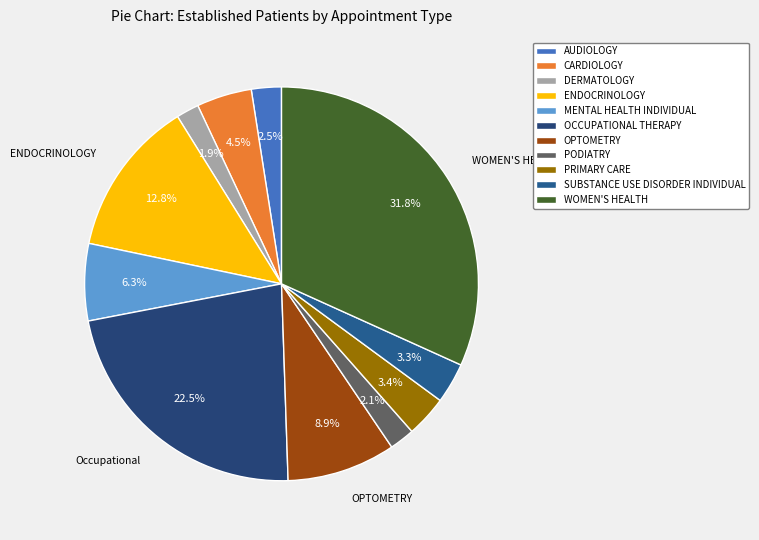

Is PRIMARY CARE the majority of the pie?

No